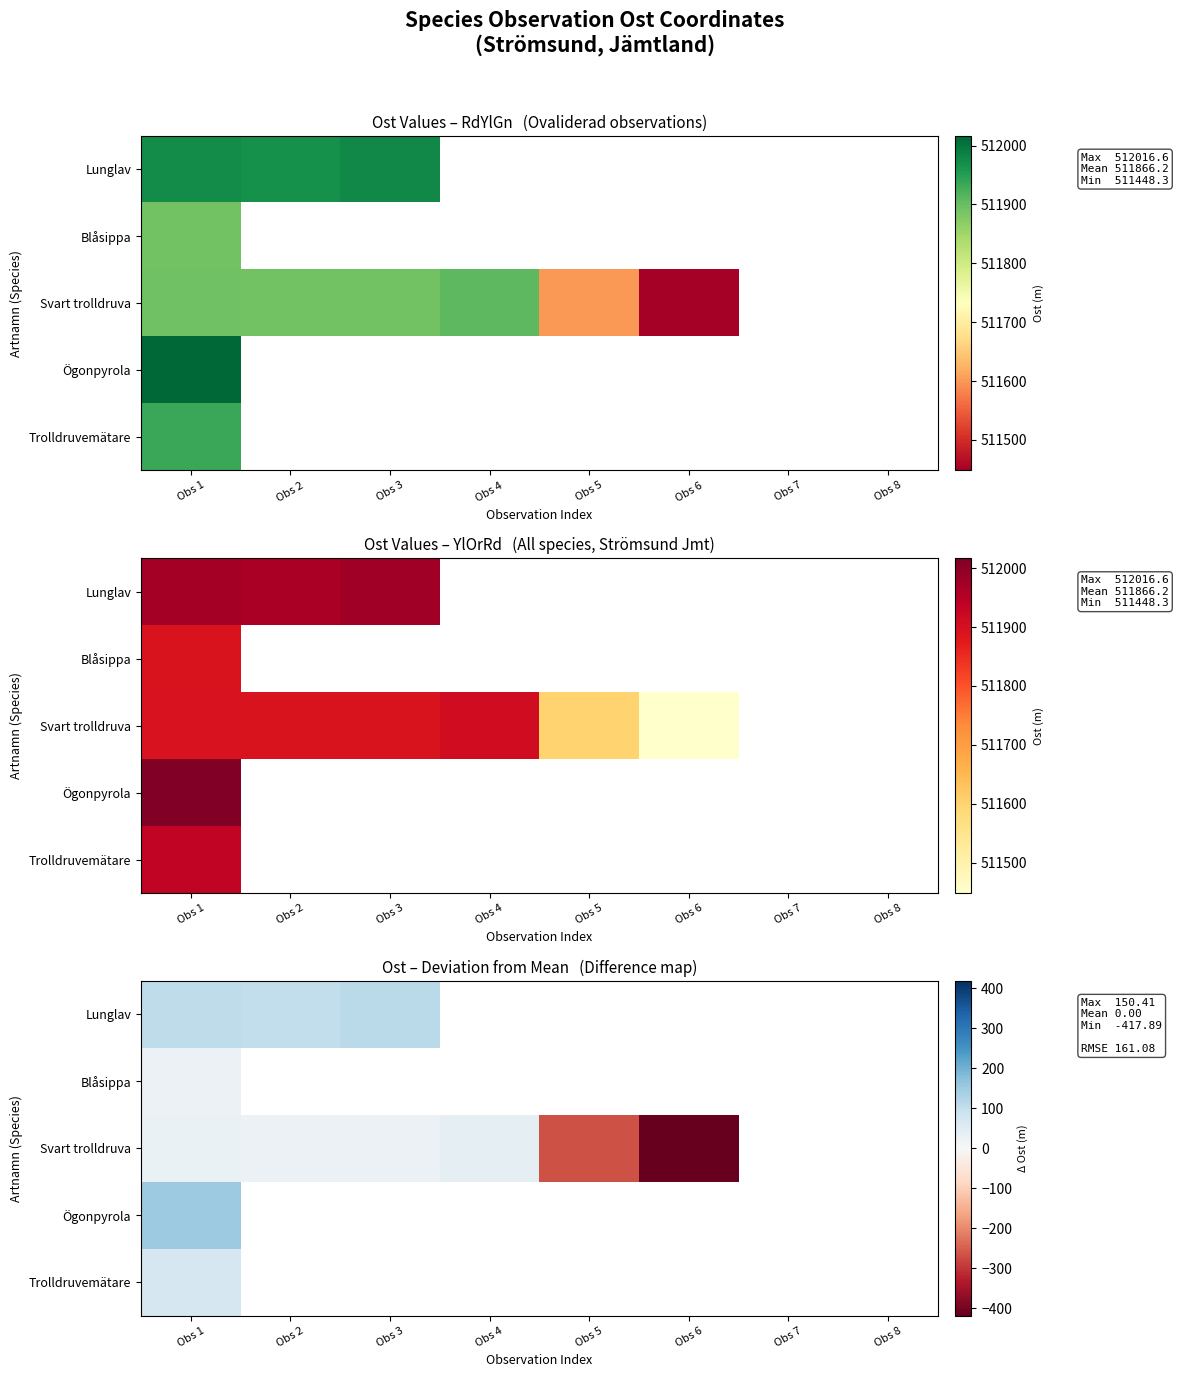

Between Obs 8 and Obs 1, which is larger?

Obs 1